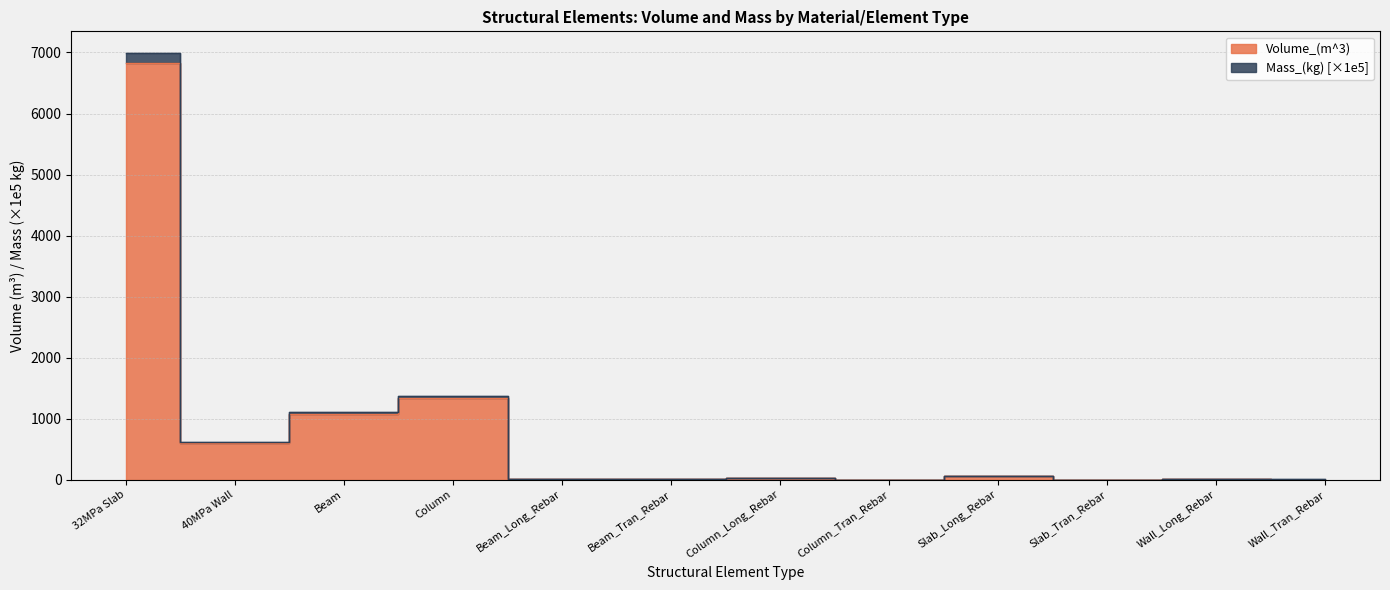

What is the label of the 4th point from the left?

Column